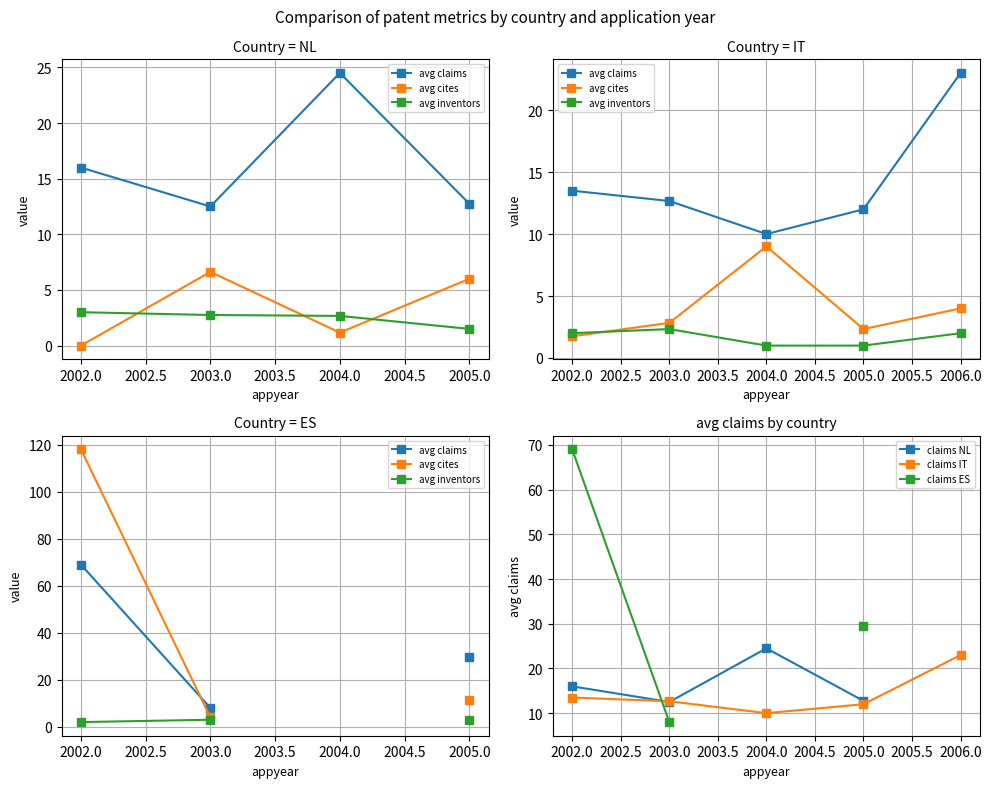

What is the maximum value for claims IT?

23.0